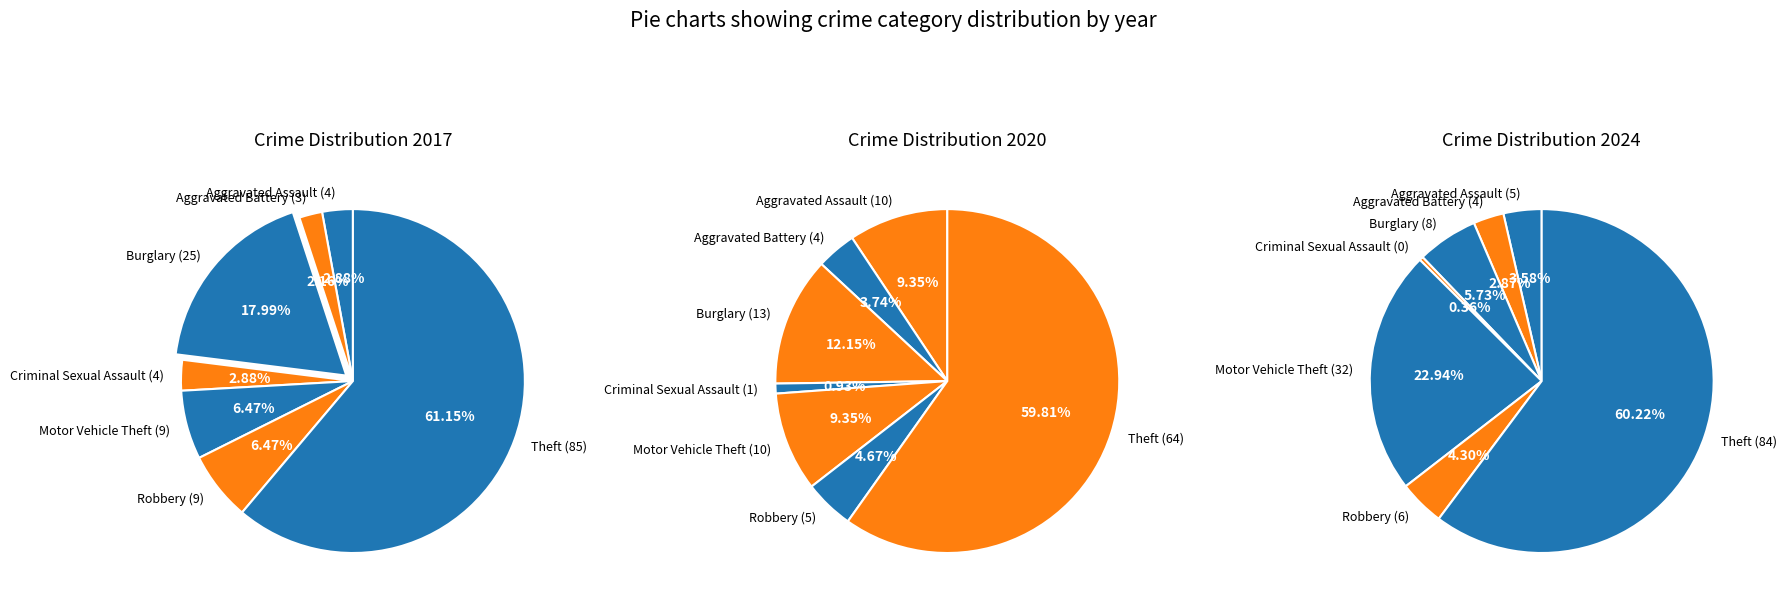

To the nearest percent, what is the difference between the values_2024 and 4 slice percentages?

12%